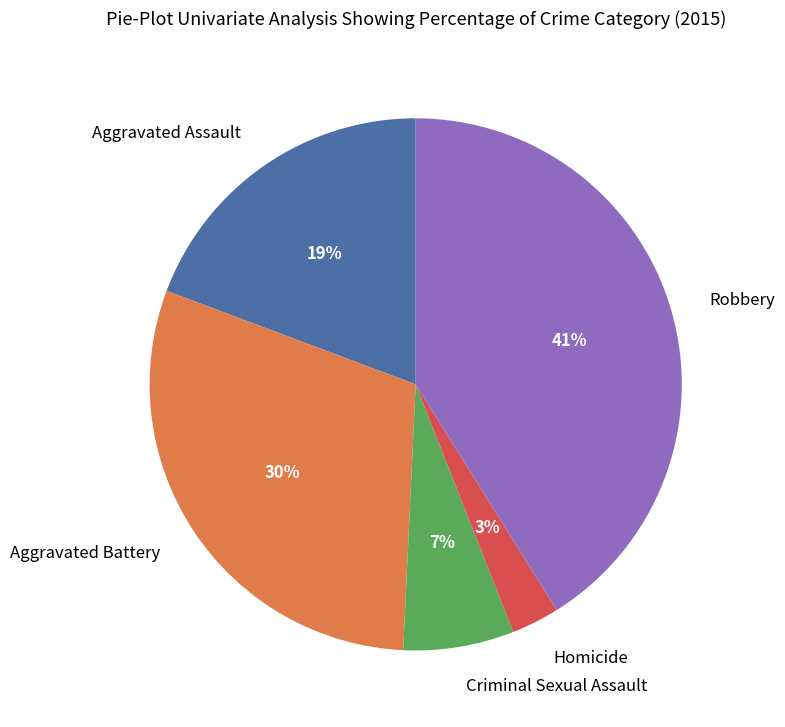

To the nearest percent, what is the difference between the largest and smallest slice percentages?

38%